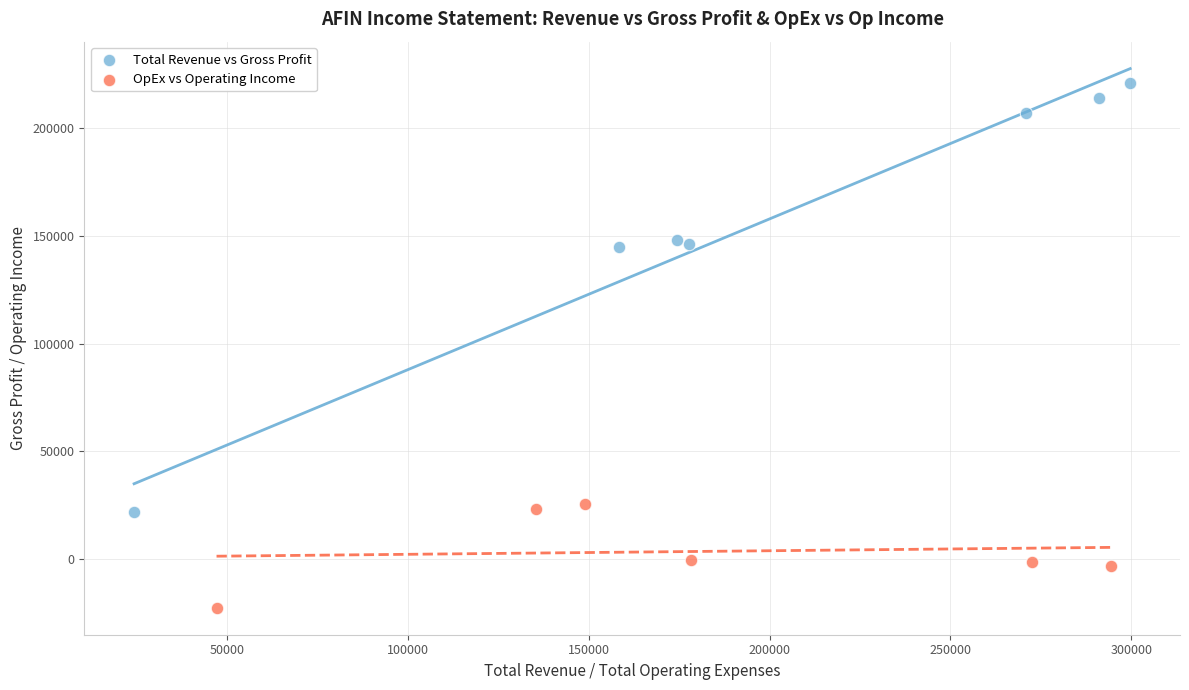

Which series has the largest Y range (max minus min)?

Total Revenue vs Gross Profit